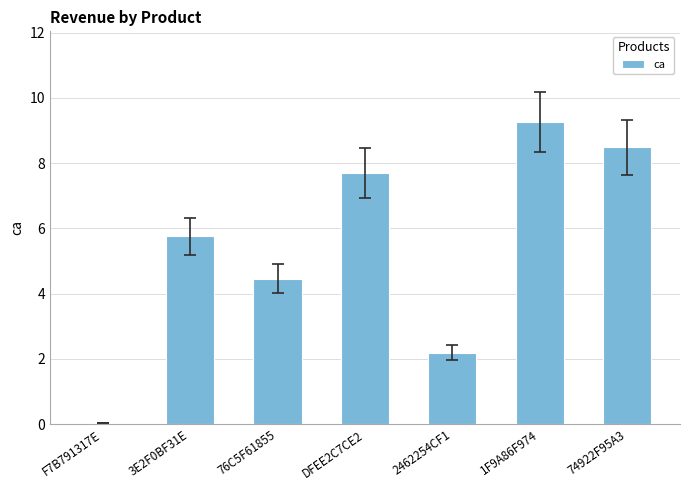

What is the value of the 4th bar from the left?

7.7